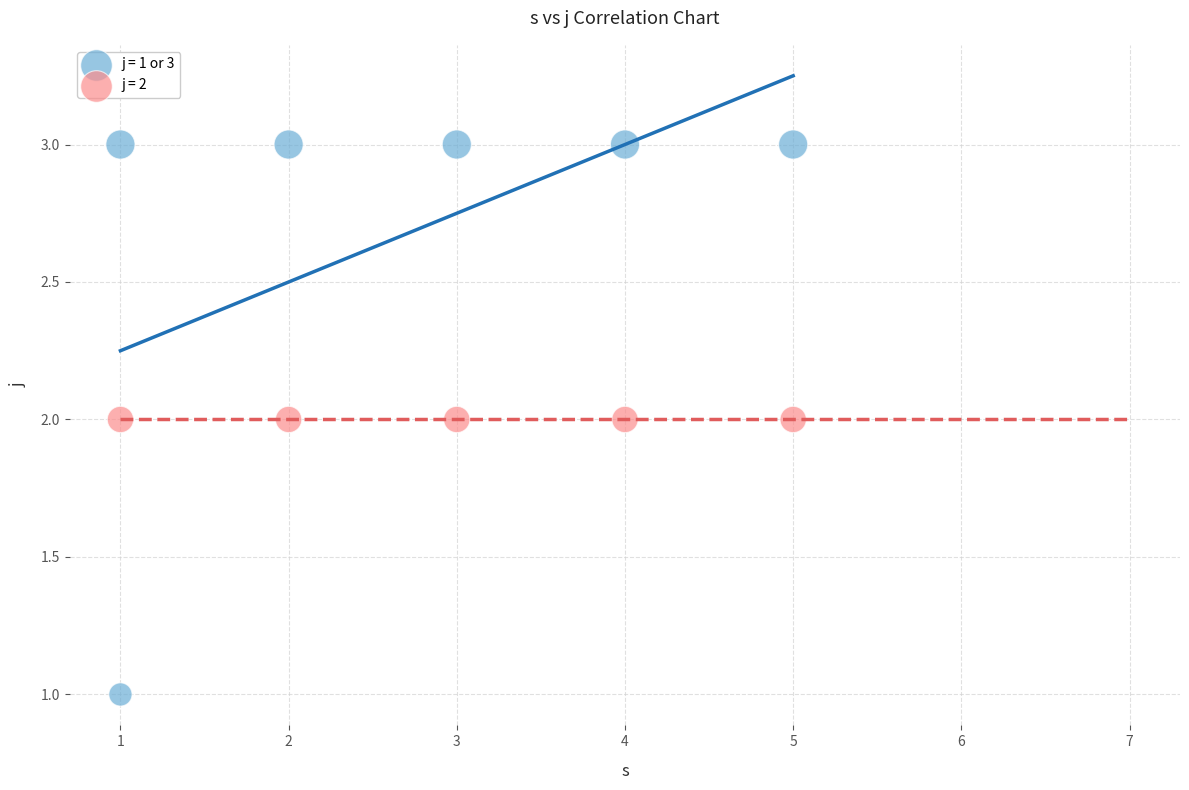

Which series contains the lowest Y value?

j = 1 or 3